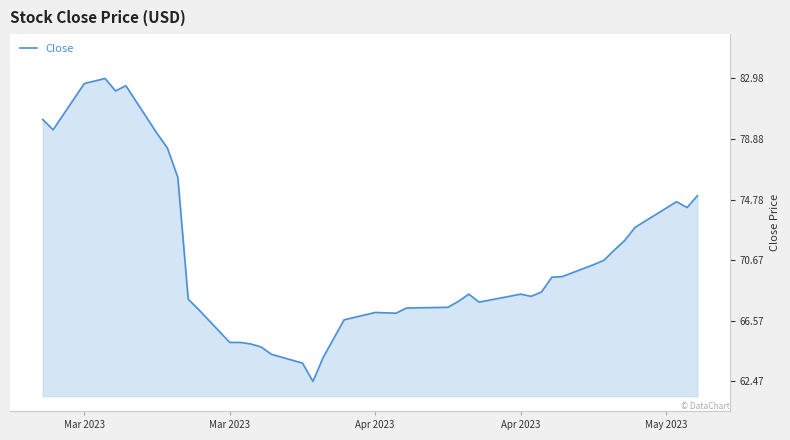

True or false: there are more than 0 points higher than both neighbors.

True